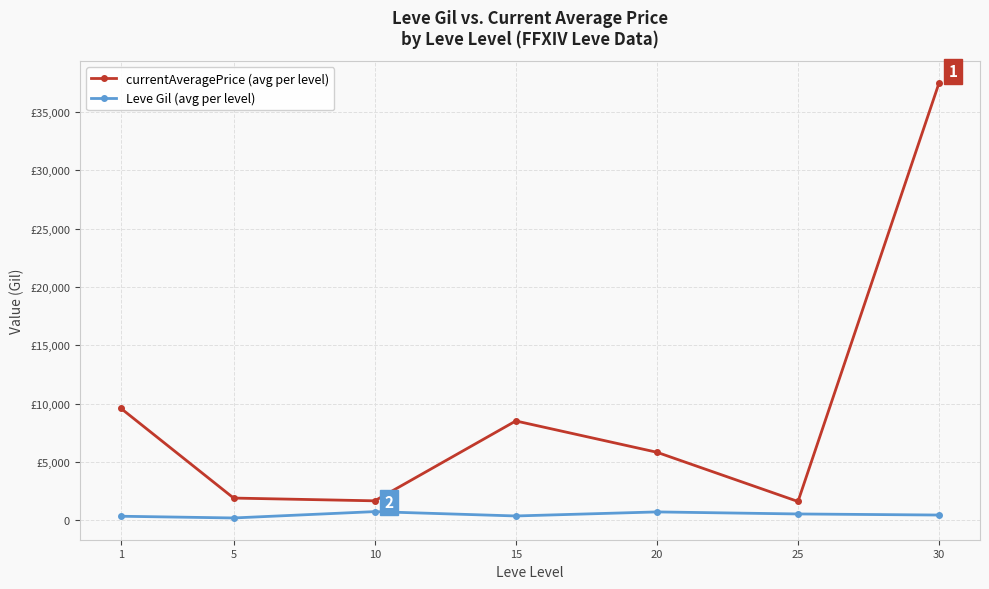

True or false: Leve Gil (avg per level) and currentAveragePrice (avg per level) intersect in this chart.

False